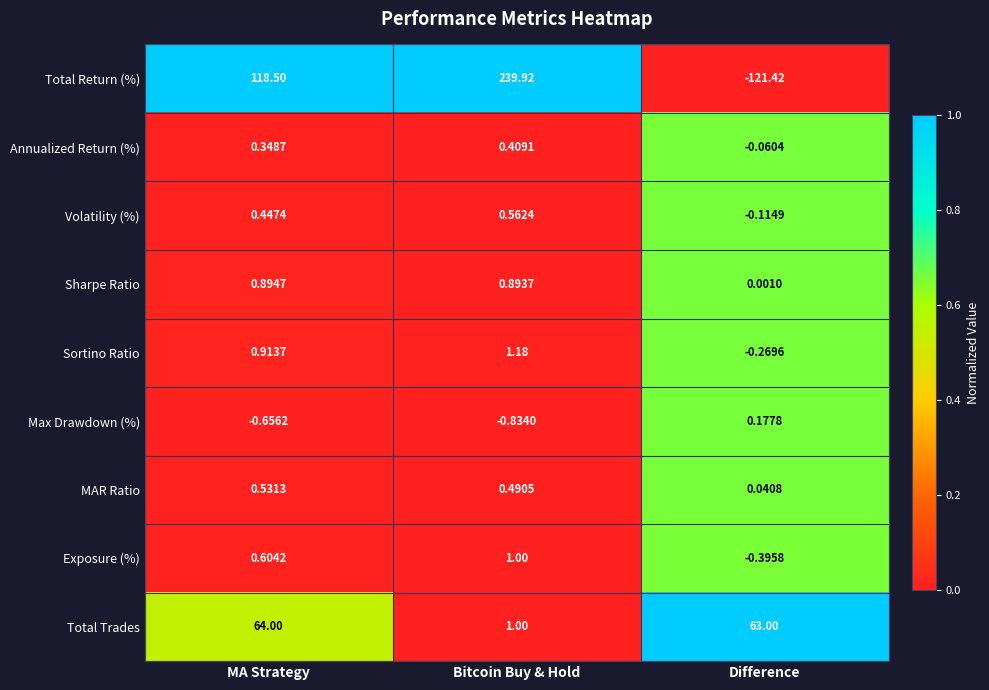

Which label corresponds to the smallest value in the chart?

Difference